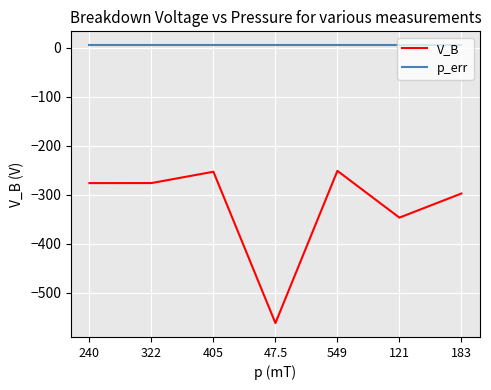

What is the smallest value displayed?

-561.7